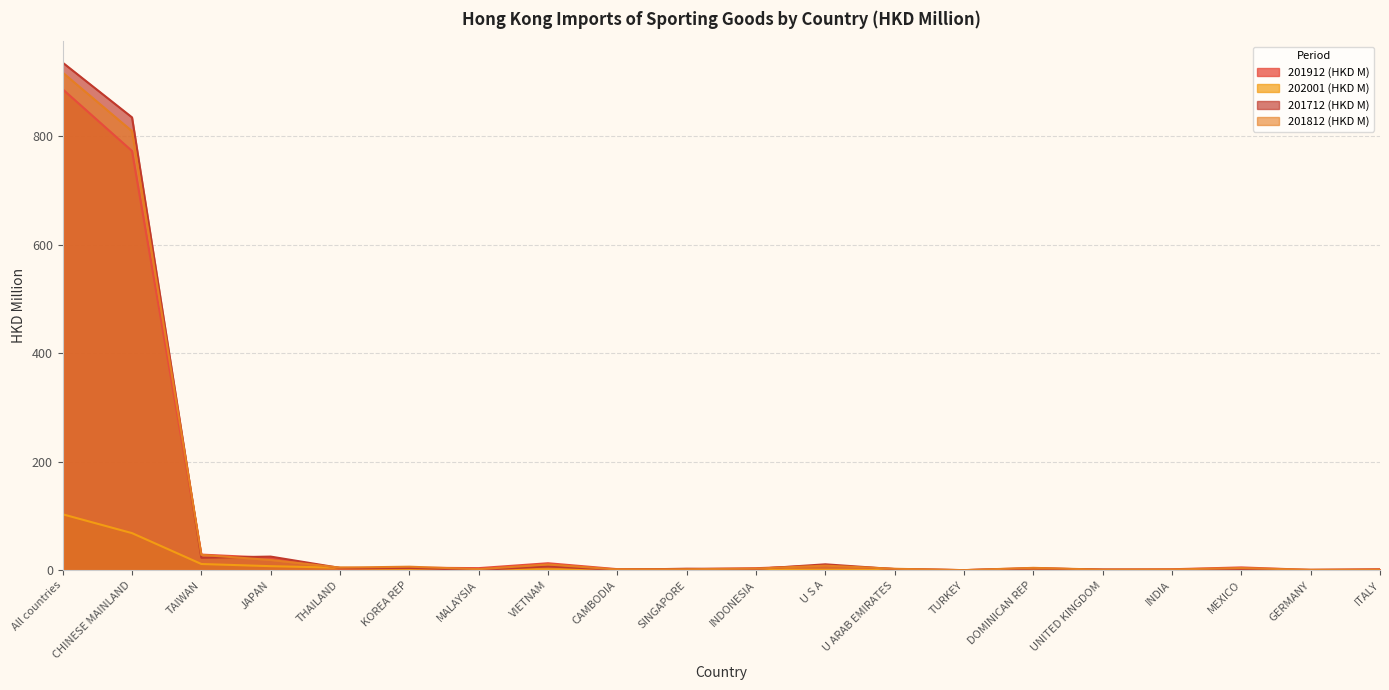

Where is 202001 (HKD M) nearest to the value 51?

CHINESE MAINLAND